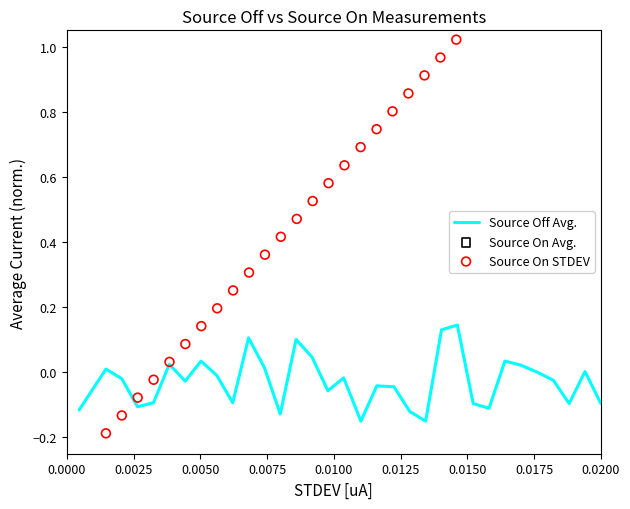

What are all the series names shown in the legend?

Source Off Avg., Source On Avg., Source On STDEV